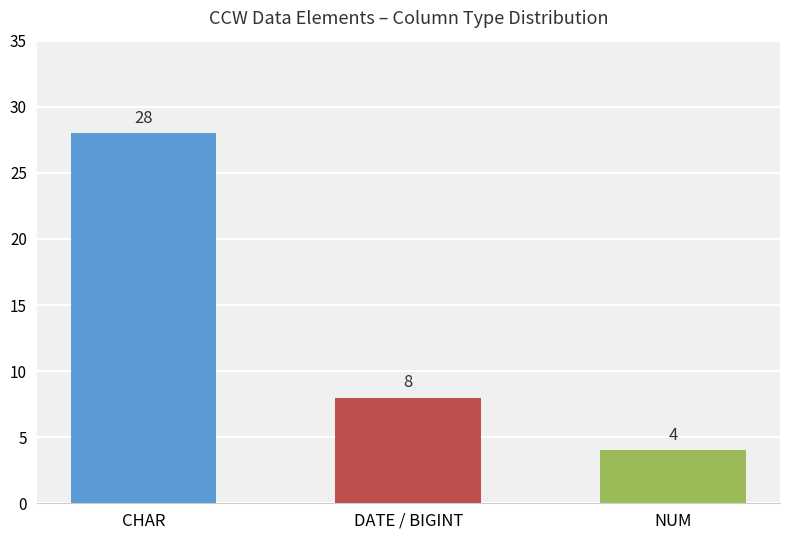

Rank the categories by value from lowest to highest.

NUM, DATE / BIGINT, CHAR